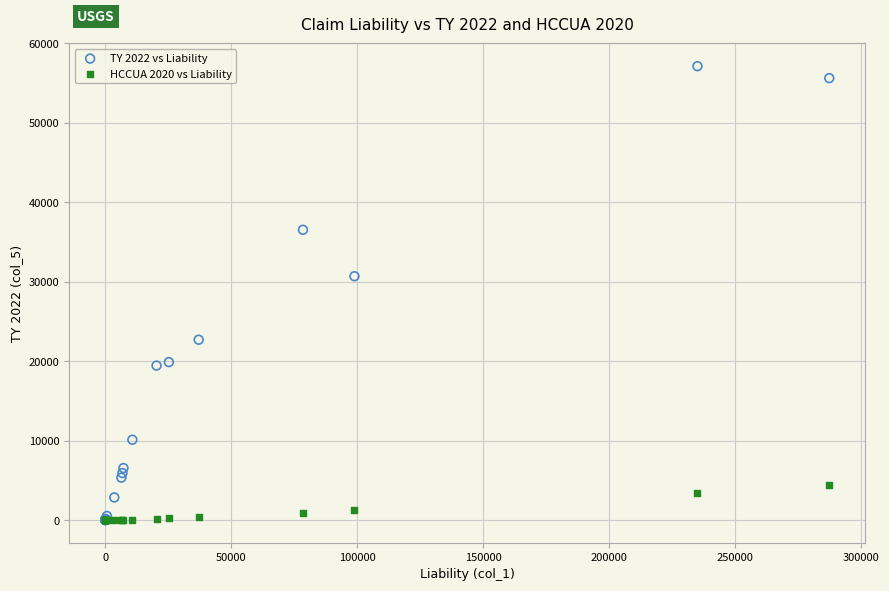

Across all series, what Y value is closest to 28572?

30700.1